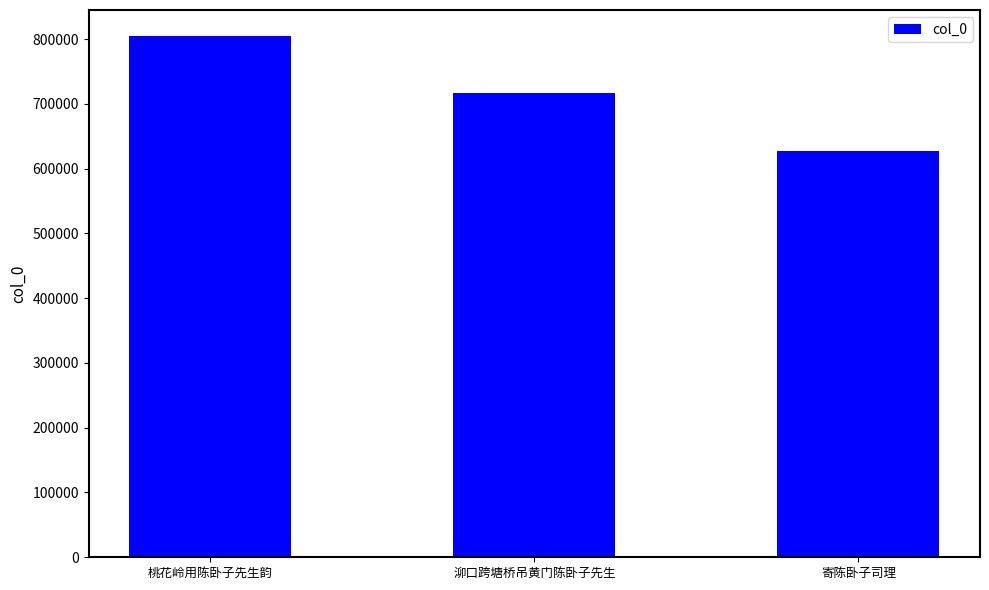

Which label corresponds to the smallest value in the chart?

寄陈卧子司理